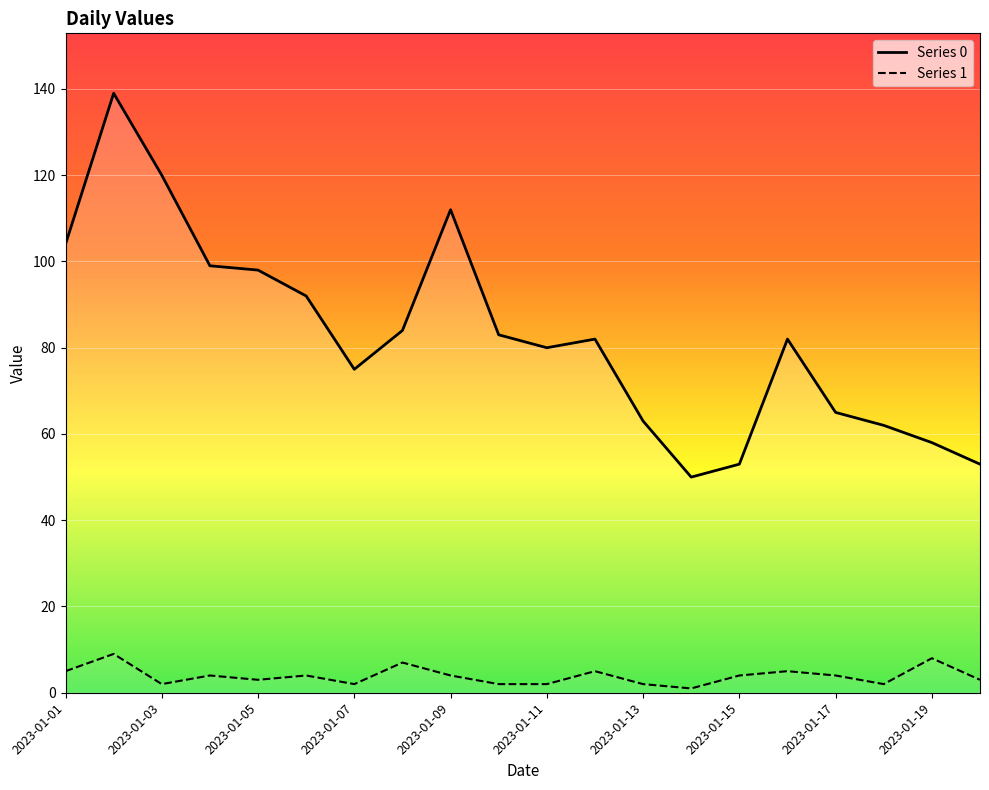

What is the total value across all series at 2023-01-15?

57